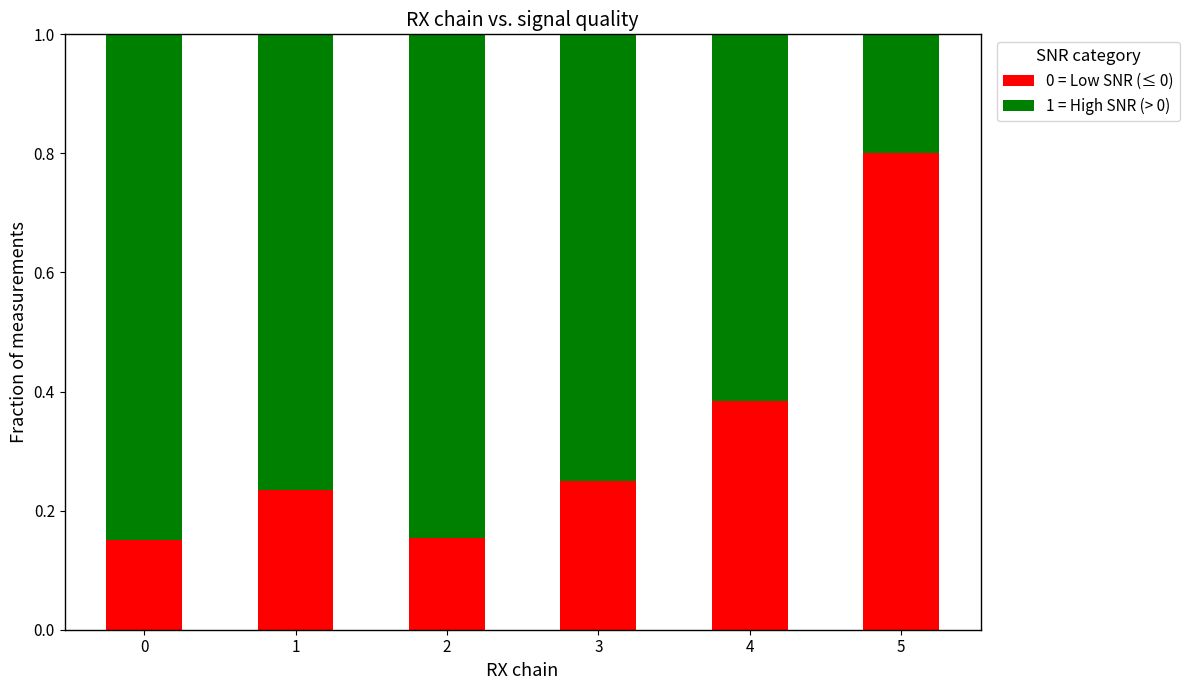

What is the total value across all series at 0?

1.0